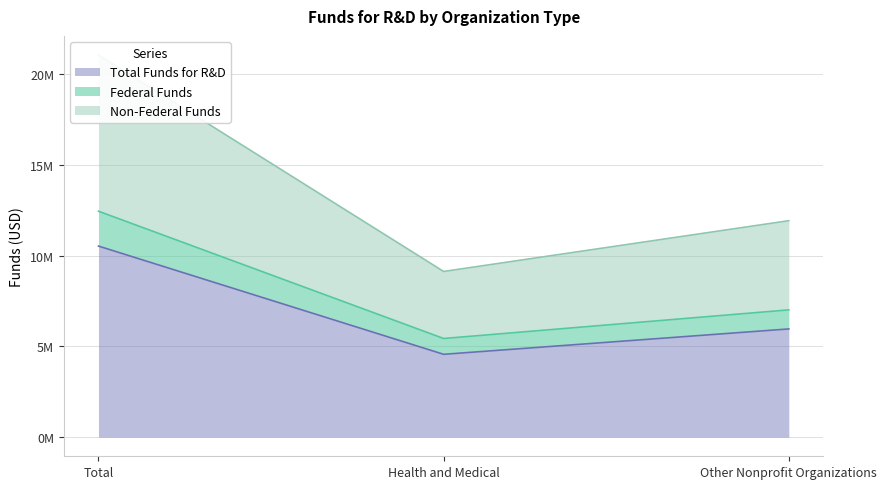

Which category has the lowest value across all series?

Health and Medical